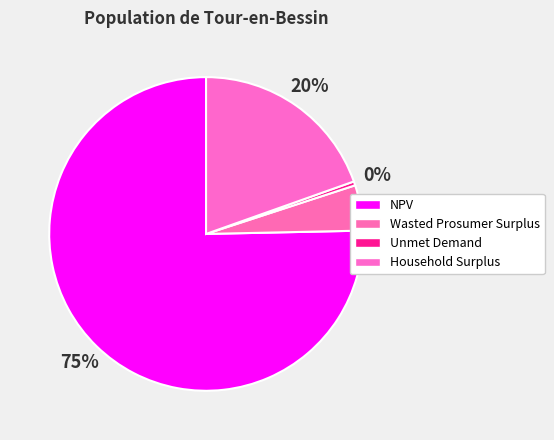

Rank the categories by value from highest to lowest.

NPV, Household Surplus, Wasted Prosumer Surplus, Unmet Demand